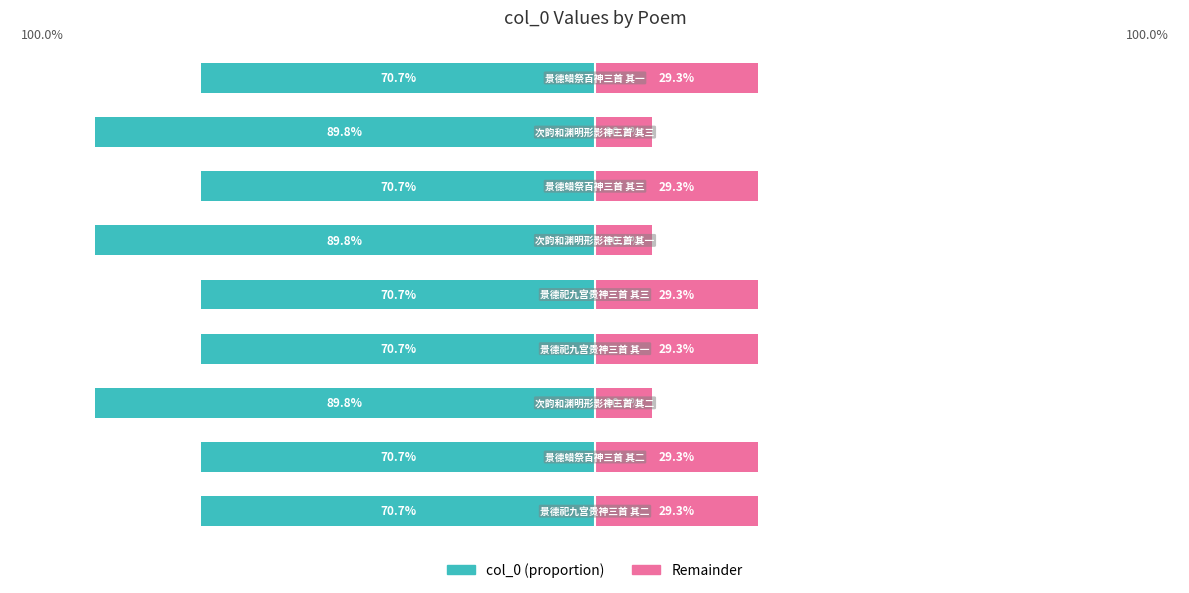

Between 2 and 5, which is larger?

5